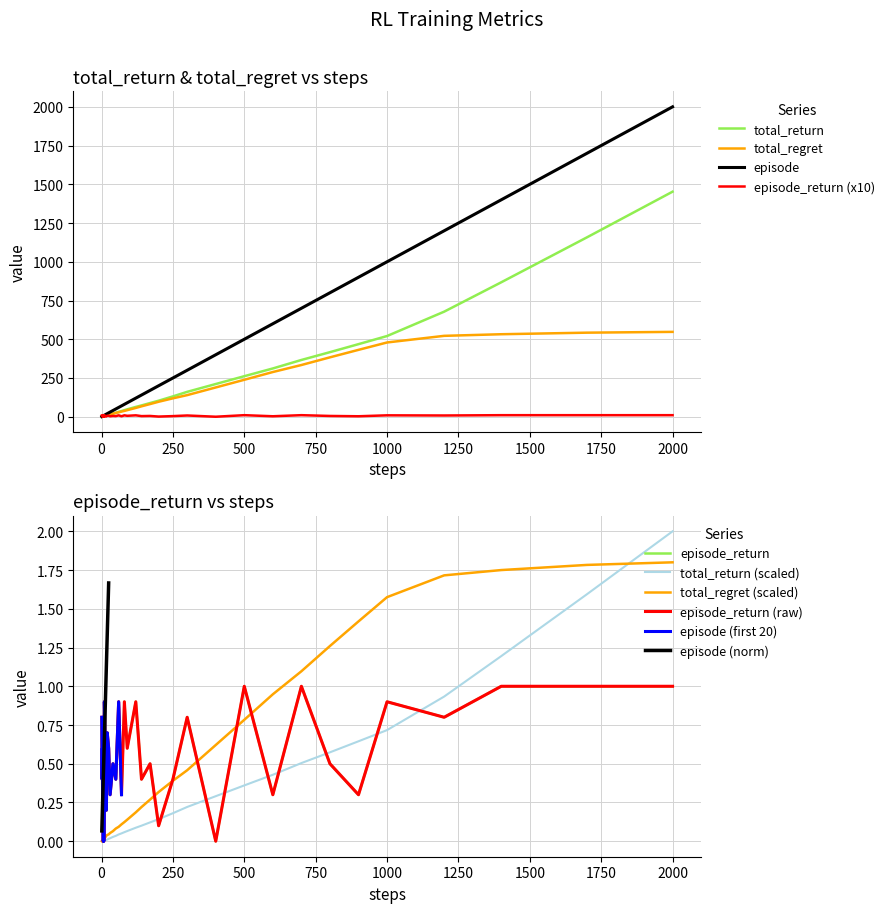

Reading left to right, transcribe all the data shown in this chart.

steps: 1.0	2.0	3.0	4.0	5.0	6.0	7.0	8.0	9.0	10.0	12.0	14.0	17.0	20.0	25.0	30.0	40.0	50.0	60.0	70.0	80.0	90.0	100.0	120.0	140.0	170.0	200.0	250.0	300.0	400.0	500.0	600.0	700.0	800.0	900.0	1000.0	1200.0	1400.0	1700.0	2000.0
total_return: 0.8	1.2	1.8	1.9	2.6	2.6	3.3	3.3	3.5	4.4	5.5	5.7	6.2	7.7	11.5	13.9	20.2	25.1	31.7	36.8	42.4	47.7	52.9	63.3	72.9	88.3	103.4	131.3	160.6	211.1	261.6	311.5	366.3	416.7	468.4	520.8	678.0	867.6	1157.5	1452.4
total_regret: 0.2	0.8	1.2	2.1	2.4	3.4	3.7	4.7	5.5	5.6	6.5	8.3	10.8	12.3	13.5	16.1	19.8	24.9	28.3	33.2	37.6	42.3	47.1	56.7	67.1	81.7	96.6	118.7	139.4	188.9	238.4	288.5	333.7	383.3	431.6	479.2	522.0	532.4	542.5	547.6
episode_return: 8.0	4.0	6.0	1.0	7.0	0.0	7.0	0.0	2.0	9.0	7.0	2.0	2.0	7.0	6.0	3.0	5.0	4.0	9.0	3.0	9.0	6.0	7.0	9.0	4.0	5.0	1.0	4.0	8.0	0.0	10.0	3.0	10.0	5.0	3.0	9.0	8.0	10.0	10.0	10.0
episode: 0.0	0.0	0.0	0.0	0.0	0.0	0.0	0.0	0.0	0.0	0.0	0.0	0.0	0.0	0.0	0.0	0.0	0.0	0.0	0.1	0.1	0.1	0.1	0.1	0.1	0.1	0.1	0.2	0.2	0.3	0.4	0.4	0.5	0.6	0.6	0.7	0.9	1.2	1.6	2.0